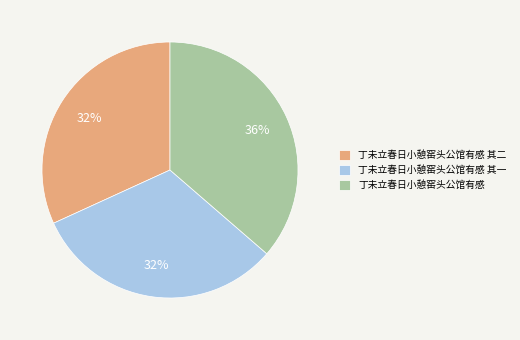

Approximately how many times larger is the value at 丁未立春日小憩窑头公馆有感 其一 compared to 丁未立春日小憩窑头公馆有感?

0.9